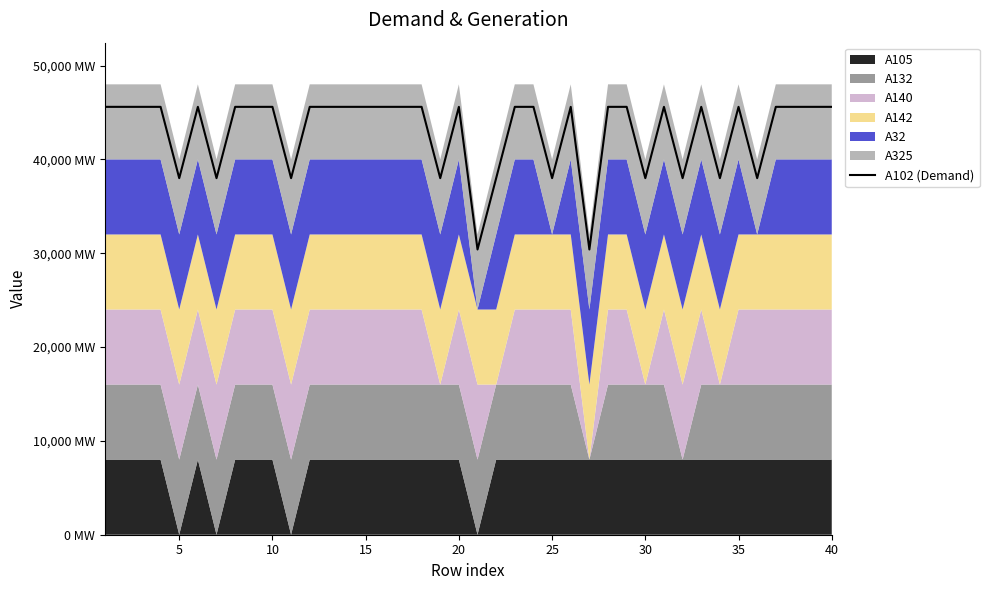

The chart shows a value of 45600 at 25. True or false?

True